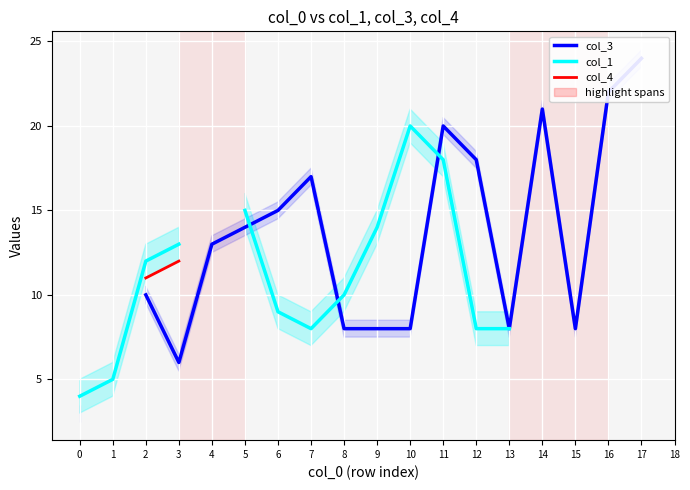

True or false: col_3 has a value of 4.3 at 5.

False